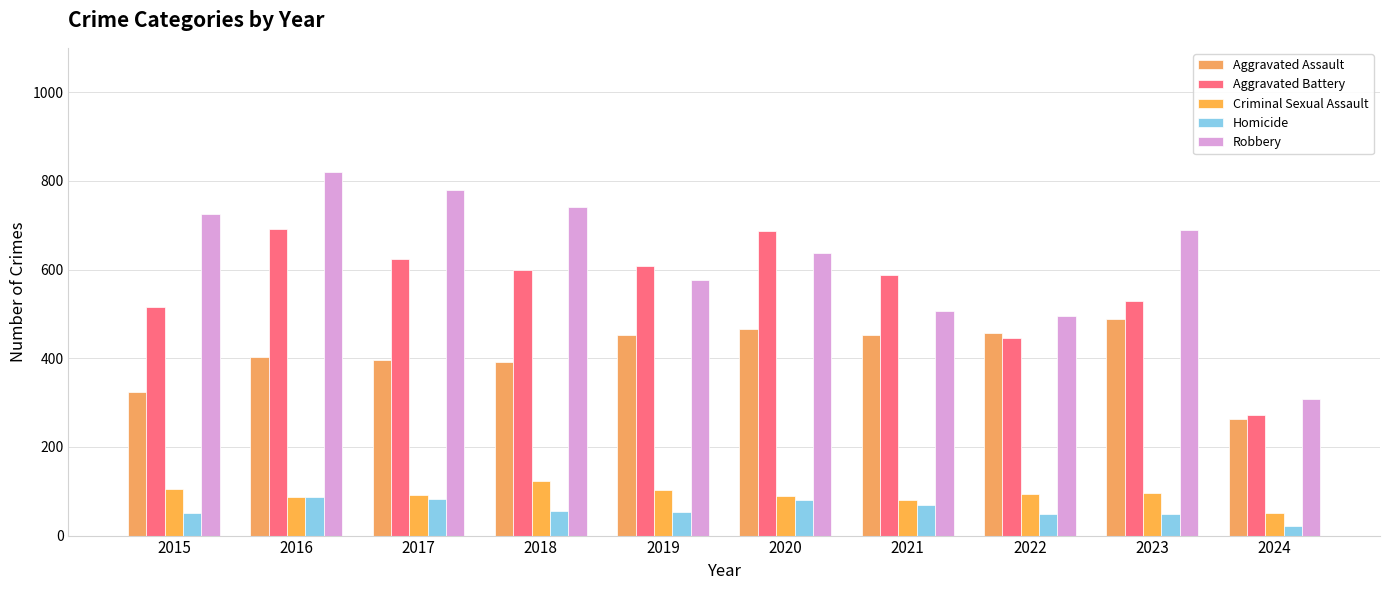

What is the sum of all Aggravated Assault values?

4091